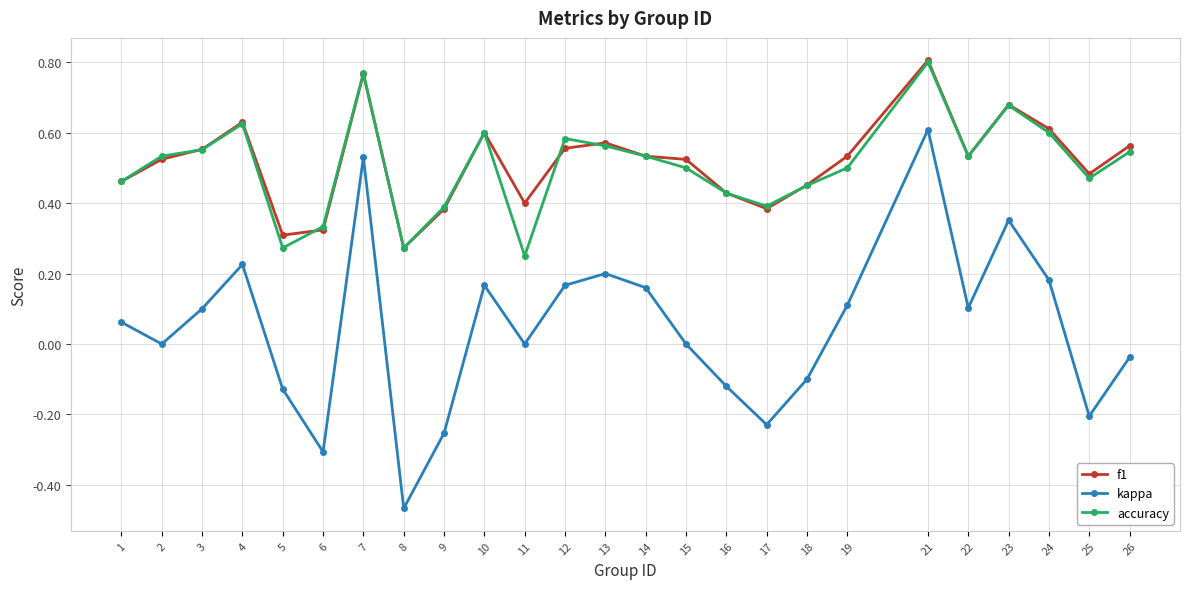

Which series has the widest spread of values?

kappa